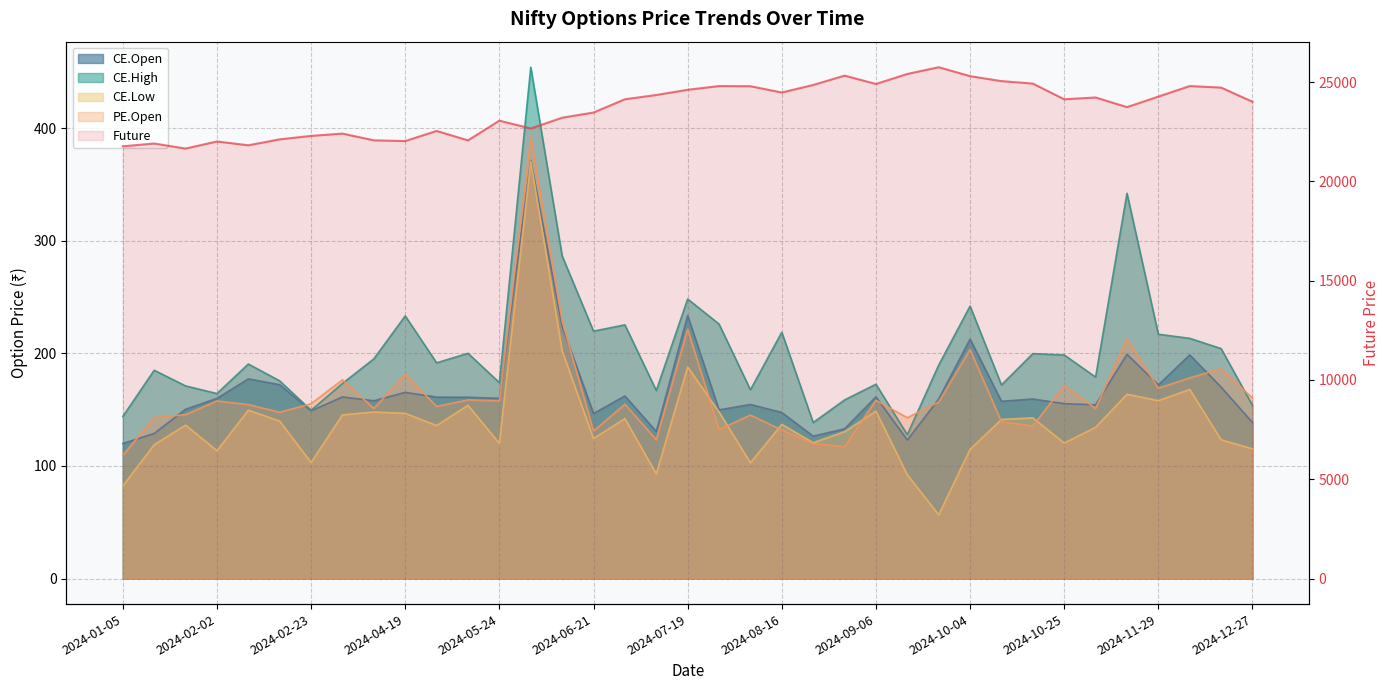

Reading left to right, list all the values displayed in this chart.

Future: 2024-01-05=21767.4	2024-01-12=21907.0	2024-01-19=21651.0	2024-02-02=22010.0	2024-02-09=21817.0	2024-02-16=22117.0	2024-02-23=22290.3	2024-03-01=22406.2	2024-03-15=22066.8	2024-04-19=22031.0	2024-05-03=22539.8	2024-05-10=22065.0	2024-05-24=23057.2	2024-05-31=22664.5	2024-06-07=23207.0	2024-06-21=23467.0	2024-06-28=24135.0	2024-07-05=24349.8	2024-07-19=24612.7	2024-07-26=24800.5	2024-08-02=24791.8	2024-08-16=24475.0	2024-08-23=24856.0	2024-08-30=25326.2	2024-09-06=24905.6	2024-09-13=25409.5	2024-09-20=25748.8	2024-10-04=25299.2	2024-10-11=25050.0	2024-10-18=24925.0	2024-10-25=24134.0	2024-11-08=24225.0	2024-11-22=23739.4	2024-11-29=24269.8	2024-12-06=24800.0	2024-12-13=24723.5	2024-12-27=24009.7
CE.Open: 2024-01-05=120.0	2024-01-12=128.8	2024-01-19=150.3	2024-02-02=160.0	2024-02-09=177.3	2024-02-16=172.2	2024-02-23=148.9	2024-03-01=161.3	2024-03-15=157.9	2024-04-19=165.3	2024-05-03=161.2	2024-05-10=161.0	2024-05-24=160.1	2024-05-31=371.4	2024-06-07=223.9	2024-06-21=146.6	2024-06-28=162.2	2024-07-05=130.6	2024-07-19=233.6	2024-07-26=149.8	2024-08-02=154.6	2024-08-16=147.5	2024-08-23=126.5	2024-08-30=132.9	2024-09-06=161.3	2024-09-13=123.0	2024-09-20=159.4	2024-10-04=212.7	2024-10-11=157.4	2024-10-18=159.4	2024-10-25=155.3	2024-11-08=154.3	2024-11-22=199.2	2024-11-29=171.9	2024-12-06=198.7	2024-12-13=170.0	2024-12-27=138.6
CE.High: 2024-01-05=144.0	2024-01-12=185.0	2024-01-19=171.1	2024-02-02=164.3	2024-02-09=190.6	2024-02-16=175.6	2024-02-23=149.4	2024-03-01=173.3	2024-03-15=195.2	2024-04-19=233.2	2024-05-03=191.6	2024-05-10=200.1	2024-05-24=174.0	2024-05-31=454.2	2024-06-07=286.6	2024-06-21=219.8	2024-06-28=225.3	2024-07-05=167.0	2024-07-19=248.3	2024-07-26=226.1	2024-08-02=167.7	2024-08-16=218.8	2024-08-23=138.6	2024-08-30=158.7	2024-09-06=172.6	2024-09-13=127.8	2024-09-20=189.6	2024-10-04=242.0	2024-10-11=171.9	2024-10-18=199.8	2024-10-25=198.6	2024-11-08=178.9	2024-11-22=342.2	2024-11-29=217.0	2024-12-06=213.3	2024-12-13=204.2	2024-12-27=153.8
CE.Low: 2024-01-05=82.2	2024-01-12=118.8	2024-01-19=136.2	2024-02-02=113.5	2024-02-09=149.6	2024-02-16=139.8	2024-02-23=103.1	2024-03-01=145.3	2024-03-15=147.9	2024-04-19=146.7	2024-05-03=135.9	2024-05-10=153.9	2024-05-24=120.0	2024-05-31=370.6	2024-06-07=202.3	2024-06-21=124.3	2024-06-28=142.0	2024-07-05=93.0	2024-07-19=188.0	2024-07-26=147.9	2024-08-02=102.8	2024-08-16=136.9	2024-08-23=120.7	2024-08-30=130.4	2024-09-06=148.7	2024-09-13=92.2	2024-09-20=56.5	2024-10-04=114.7	2024-10-11=141.3	2024-10-18=142.8	2024-10-25=120.3	2024-11-08=134.3	2024-11-22=163.7	2024-11-29=158.0	2024-12-06=167.9	2024-12-13=123.2	2024-12-27=115.2
PE.Open: 2024-01-05=109.4	2024-01-12=143.0	2024-01-19=145.6	2024-02-02=157.7	2024-02-09=154.5	2024-02-16=147.7	2024-02-23=155.2	2024-03-01=176.5	2024-03-15=151.0	2024-04-19=181.4	2024-05-03=152.8	2024-05-10=158.7	2024-05-24=157.9	2024-05-31=392.2	2024-06-07=228.8	2024-06-21=130.9	2024-06-28=154.8	2024-07-05=123.4	2024-07-19=221.4	2024-07-26=132.2	2024-08-02=145.2	2024-08-16=131.9	2024-08-23=119.8	2024-08-30=117.1	2024-09-06=158.3	2024-09-13=142.8	2024-09-20=156.8	2024-10-04=203.4	2024-10-11=139.2	2024-10-18=135.5	2024-10-25=171.6	2024-11-08=151.1	2024-11-22=212.8	2024-11-29=169.1	2024-12-06=178.2	2024-12-13=186.3	2024-12-27=160.2